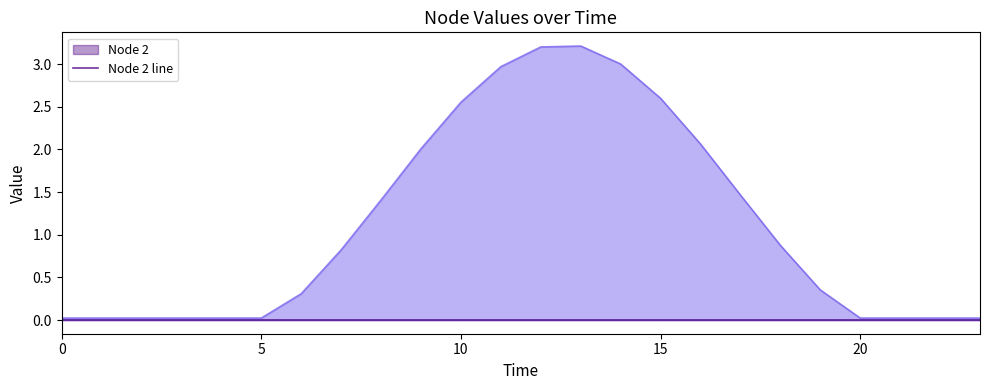

True or false: Node 2 line and Node 42 line intersect in this chart.

False